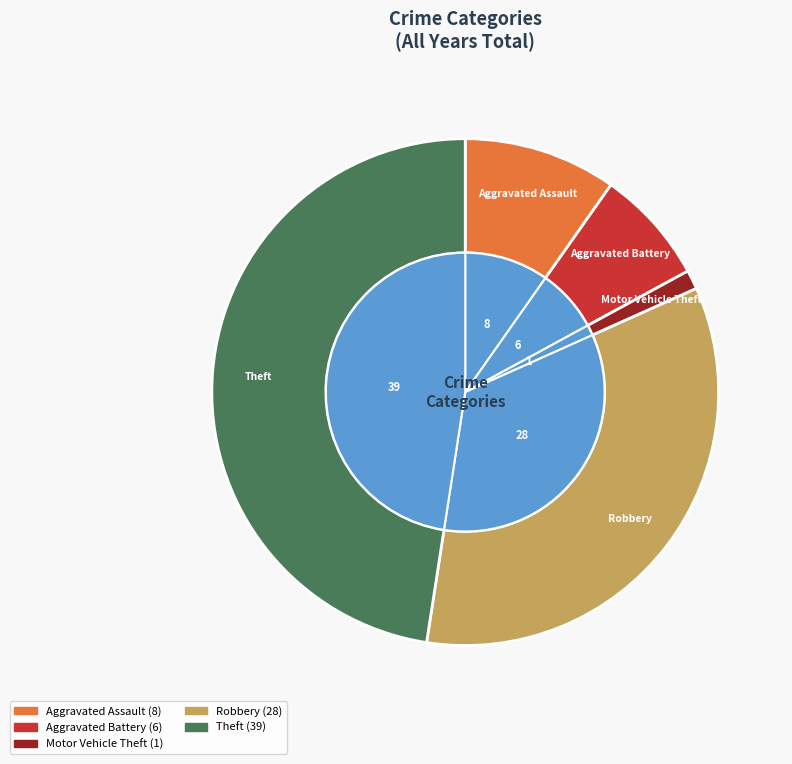

Is it true that Robbery is 29% of the pie?

False